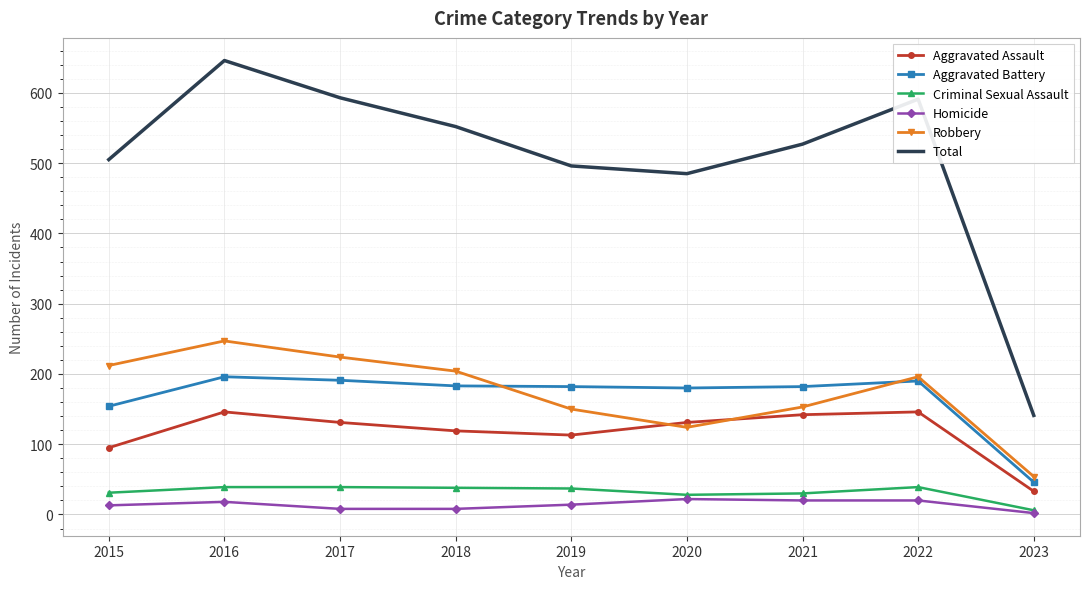

Which series has the largest total across all categories?

Total